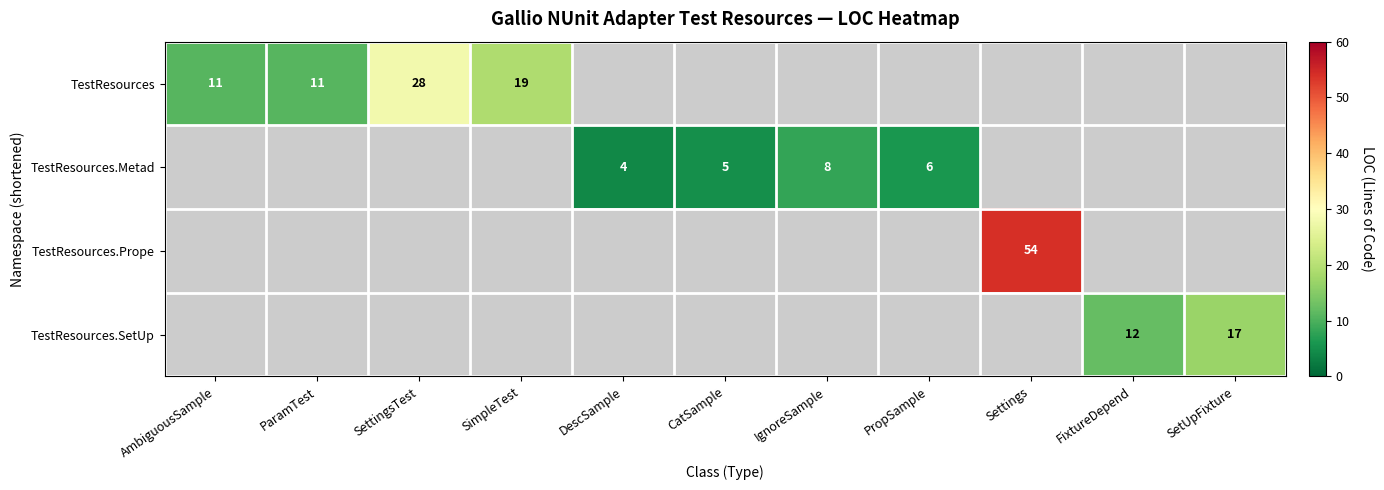

At how many categories does at least one series exceed 45?

1